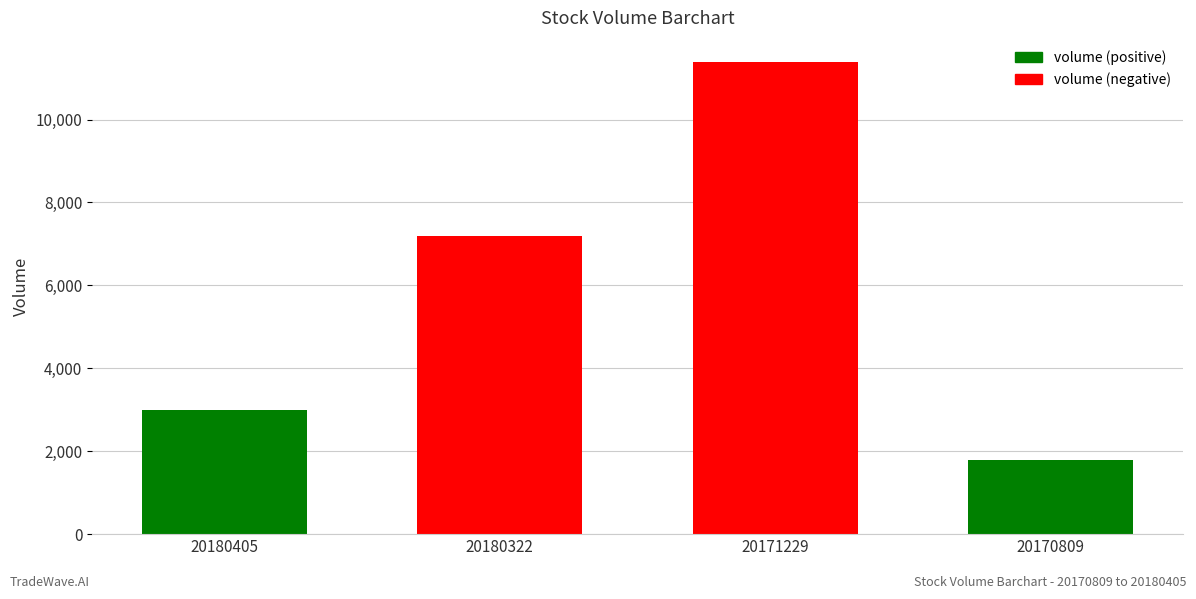

What is the smallest value displayed?

1800